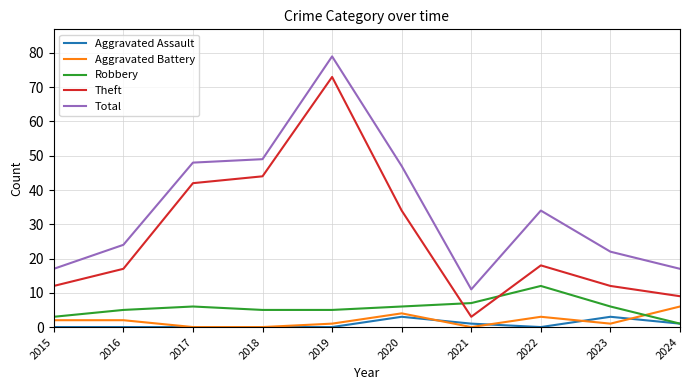

Count the number of data series in this chart.

5